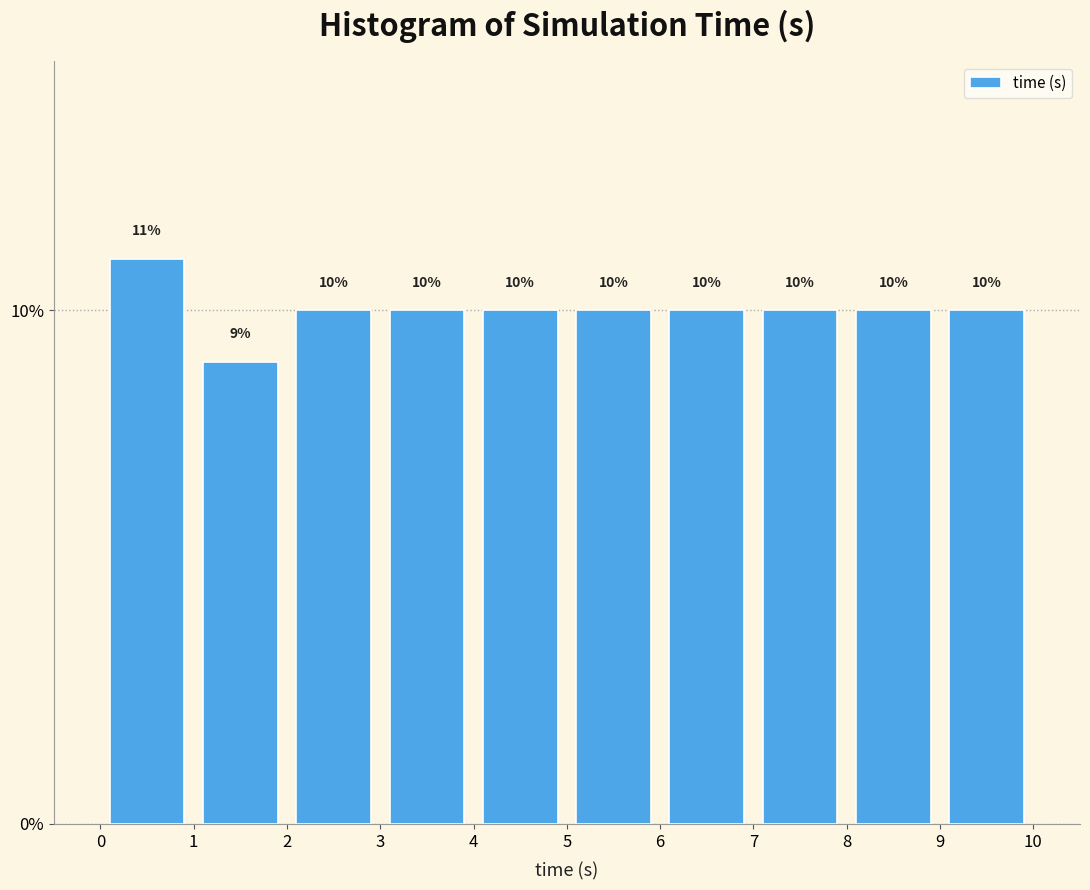

How tall is the bar that spans 5 to 6 on the x-axis?

10